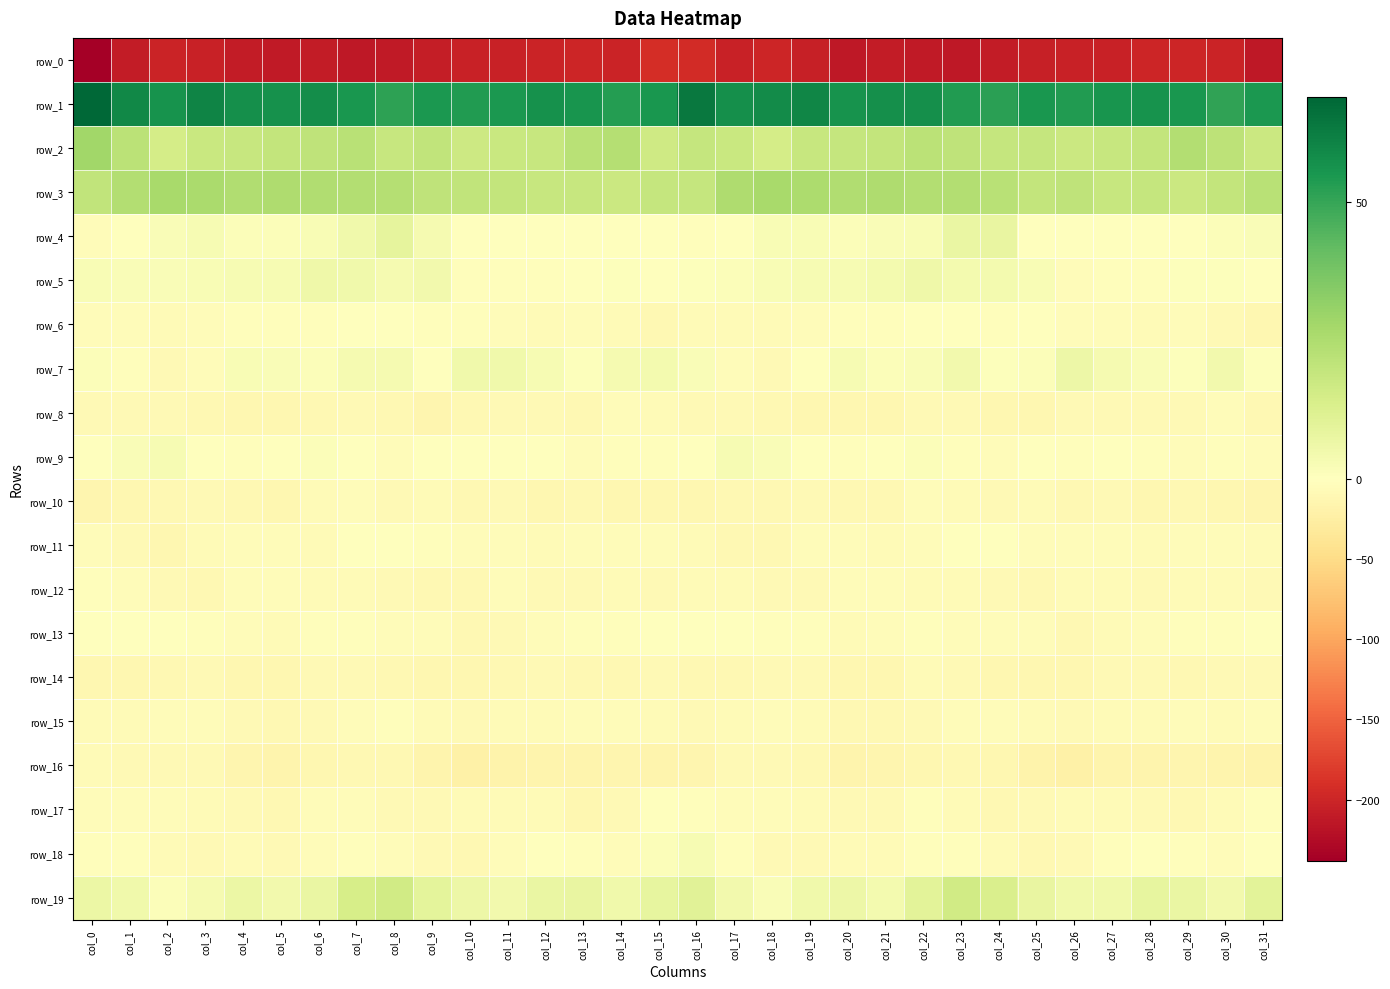

What is the difference between the second highest and second lowest values in the row_9 series?

7.8